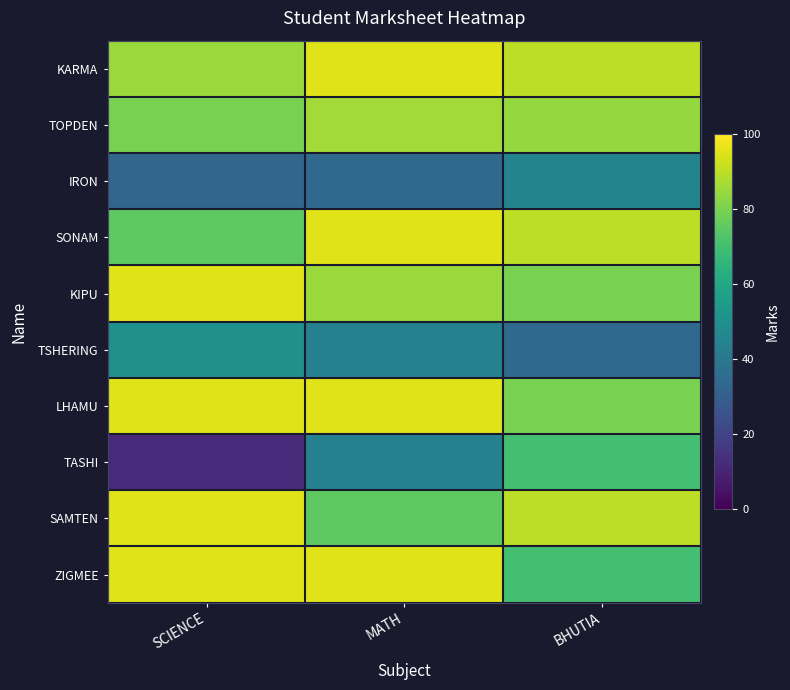

What is the minimum value shown in the chart?

12